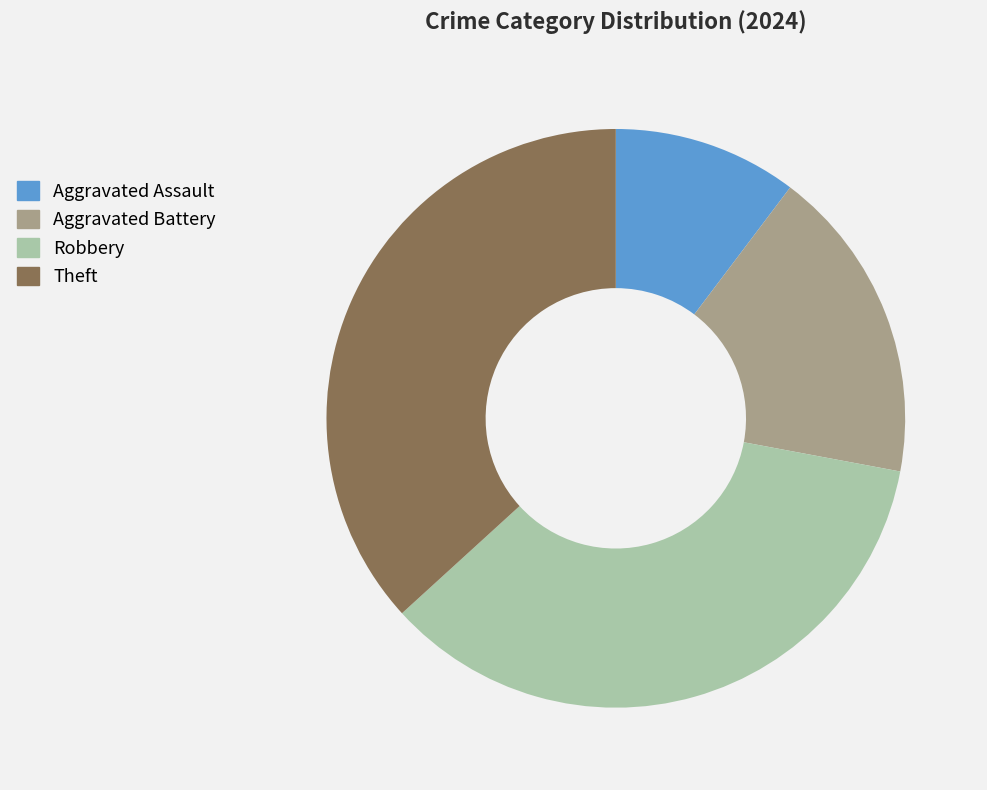

Count the number of slices in the pie.

4